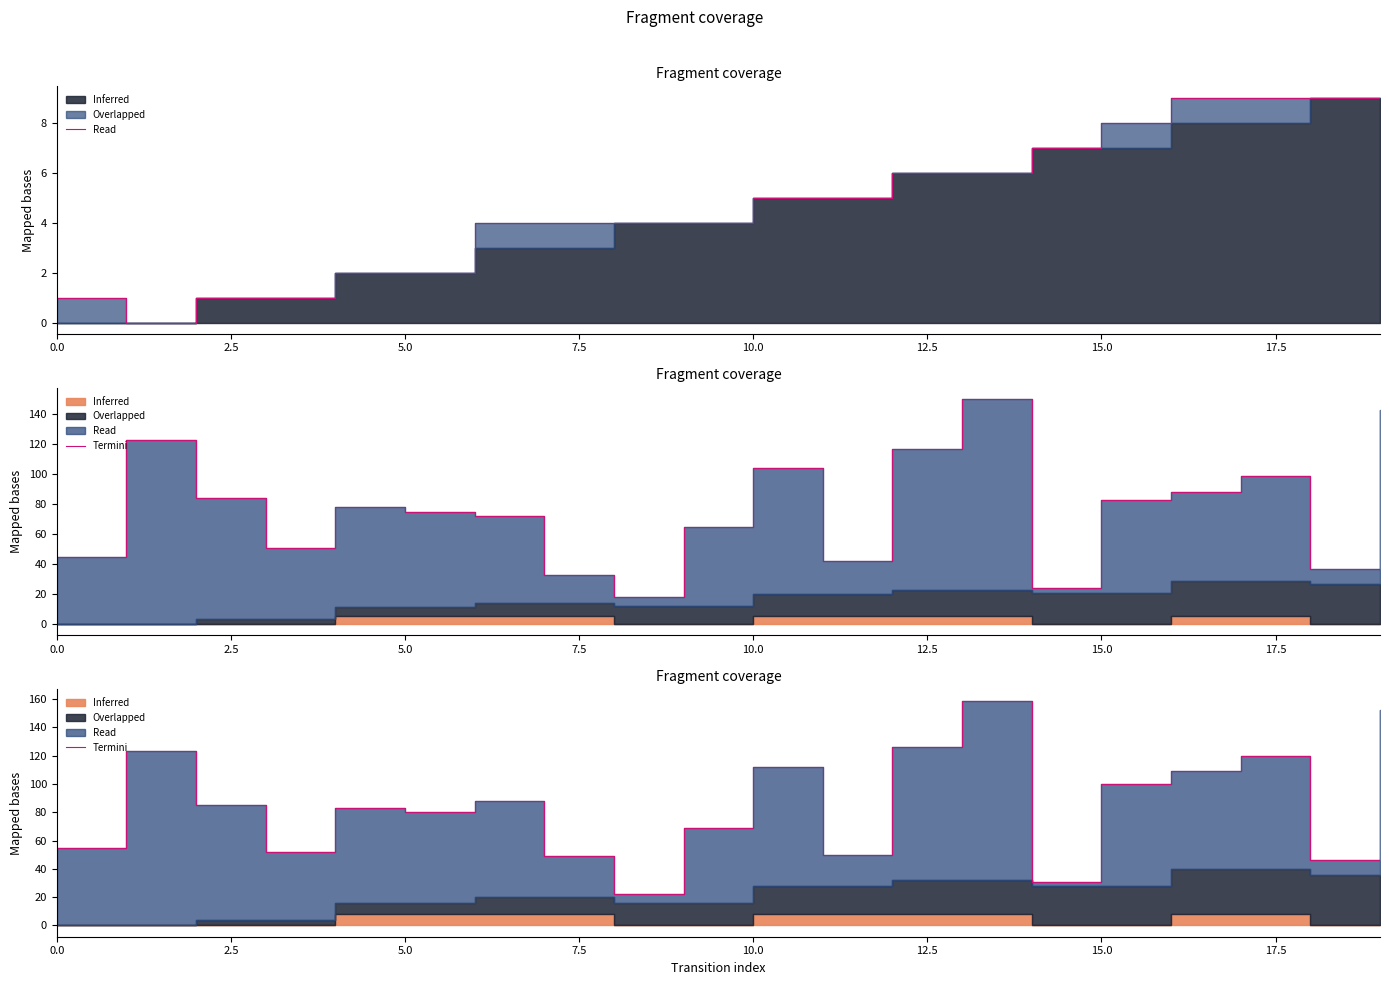

True or false: Termini has a value of 24 at 0.0.

False